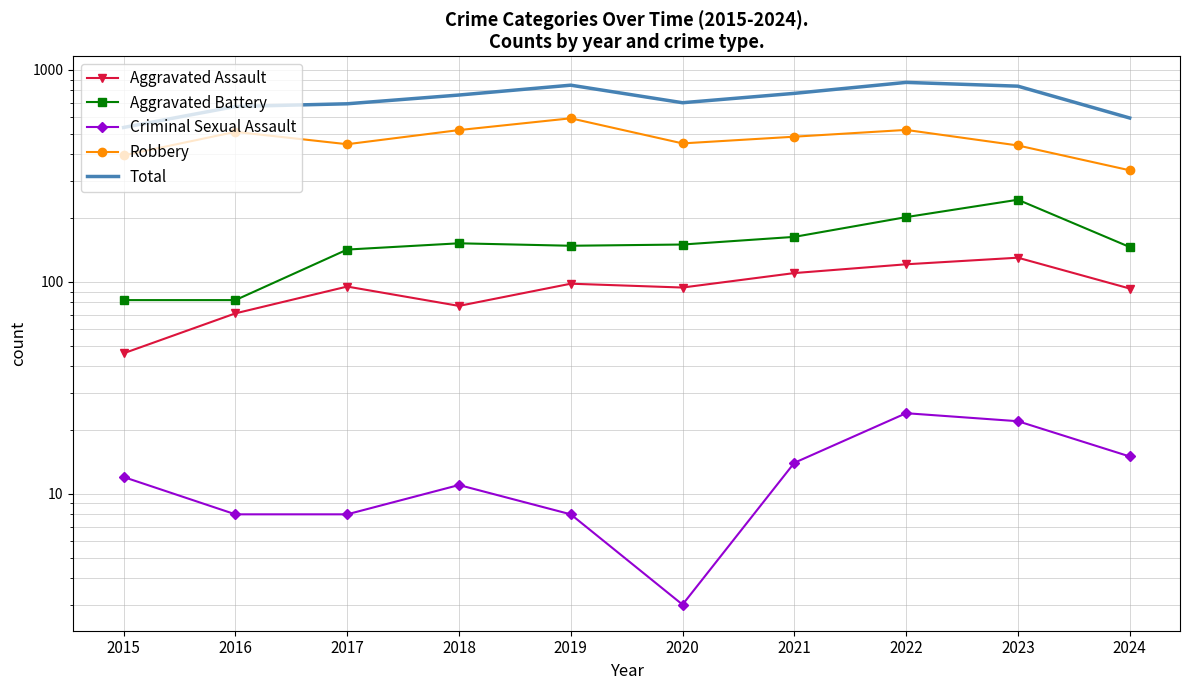

The value of Robbery at 2016 is 695. True or false?

False